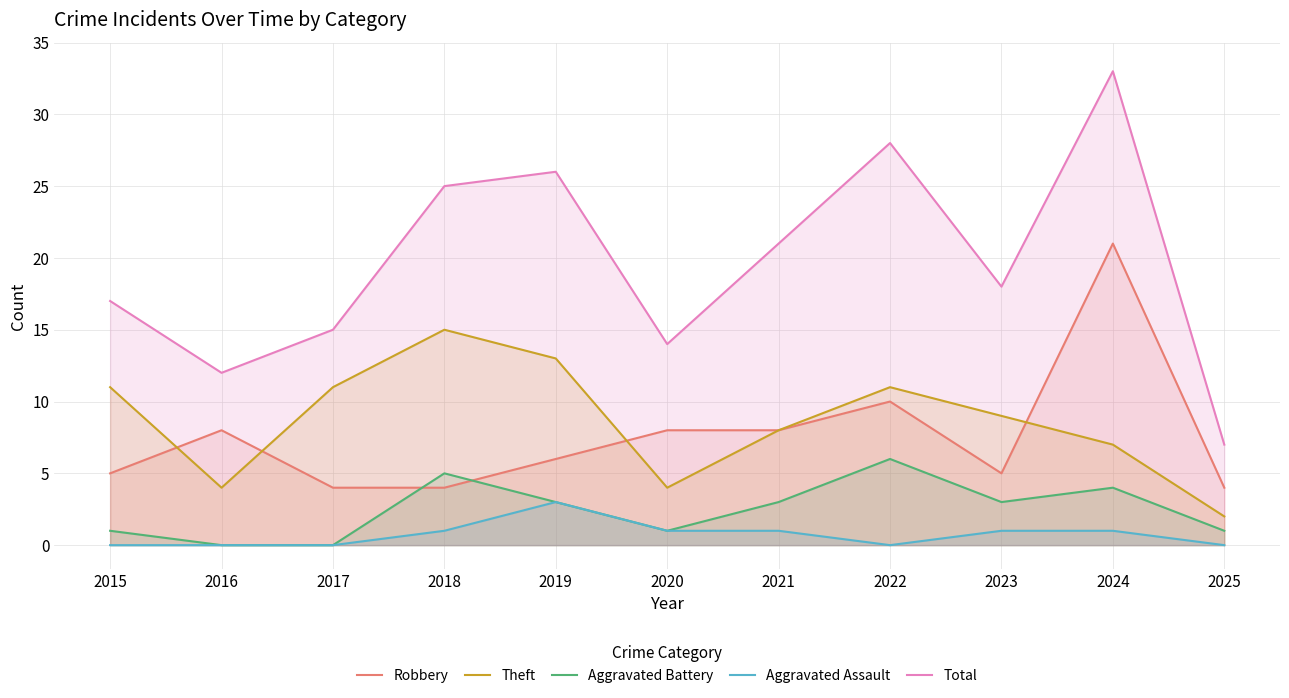

What is the value of the Aggravated Assault point at the 9th from the left?

1